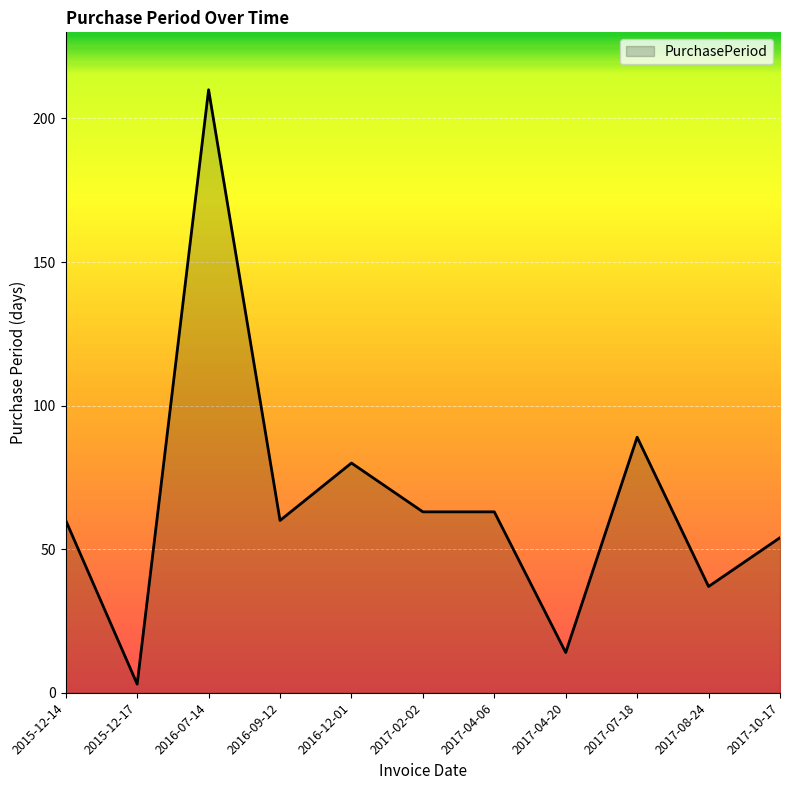

At which category does the chart reach its peak across all series?

2016-07-14